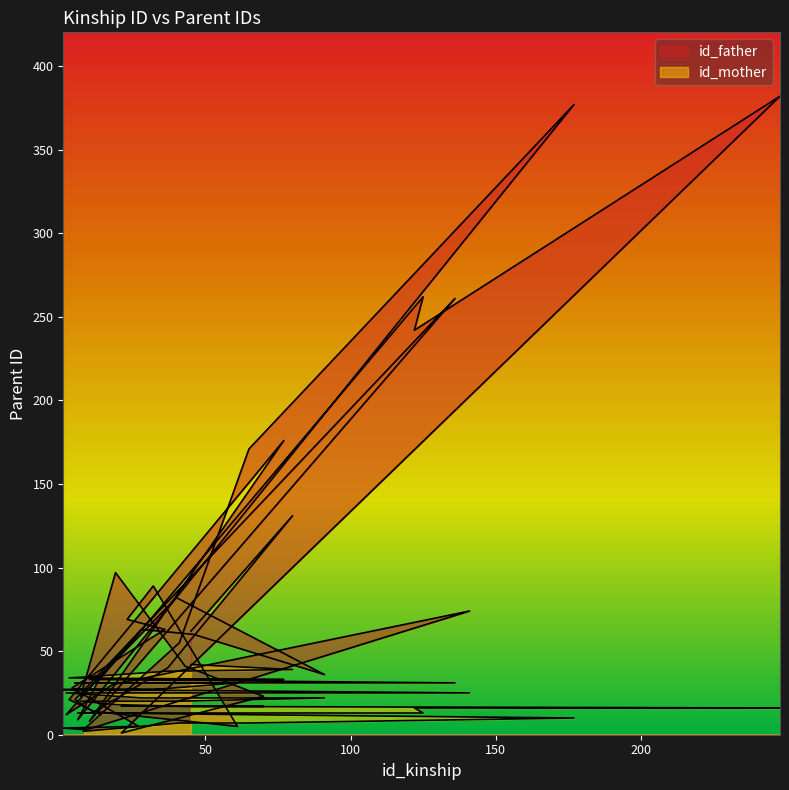

What is the value of the id_father point at the 12th from the left?

41